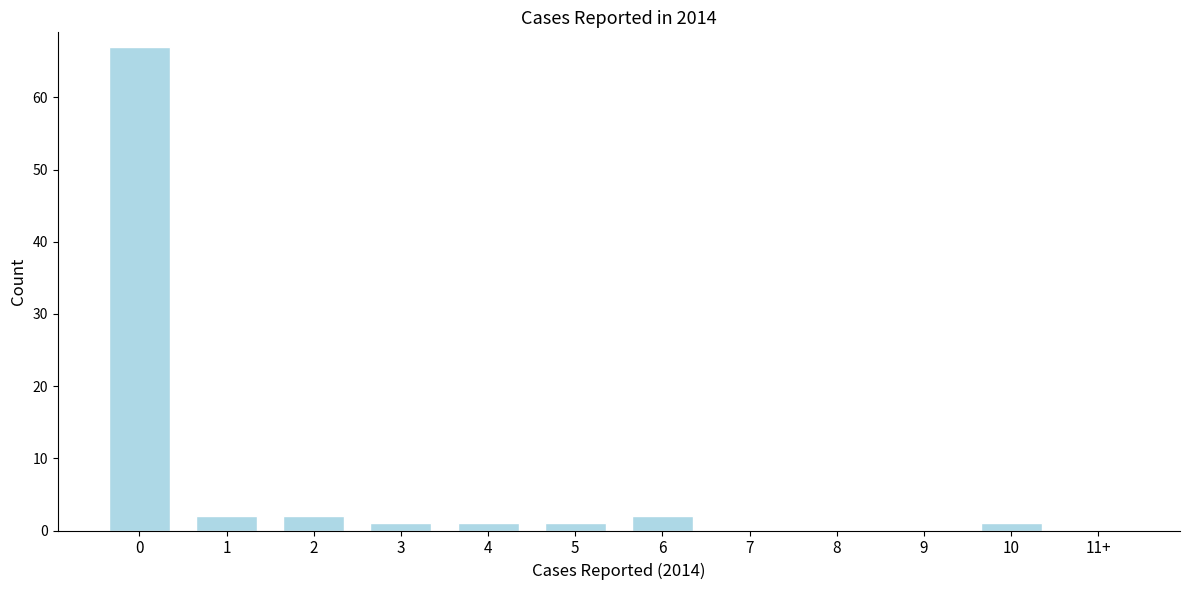

Reading left to right, list all the values displayed in this chart.

0=67	1=2	2=2	3=1	4=1	5=1	6=2	7=0	8=0	9=0	10=1	11+=0